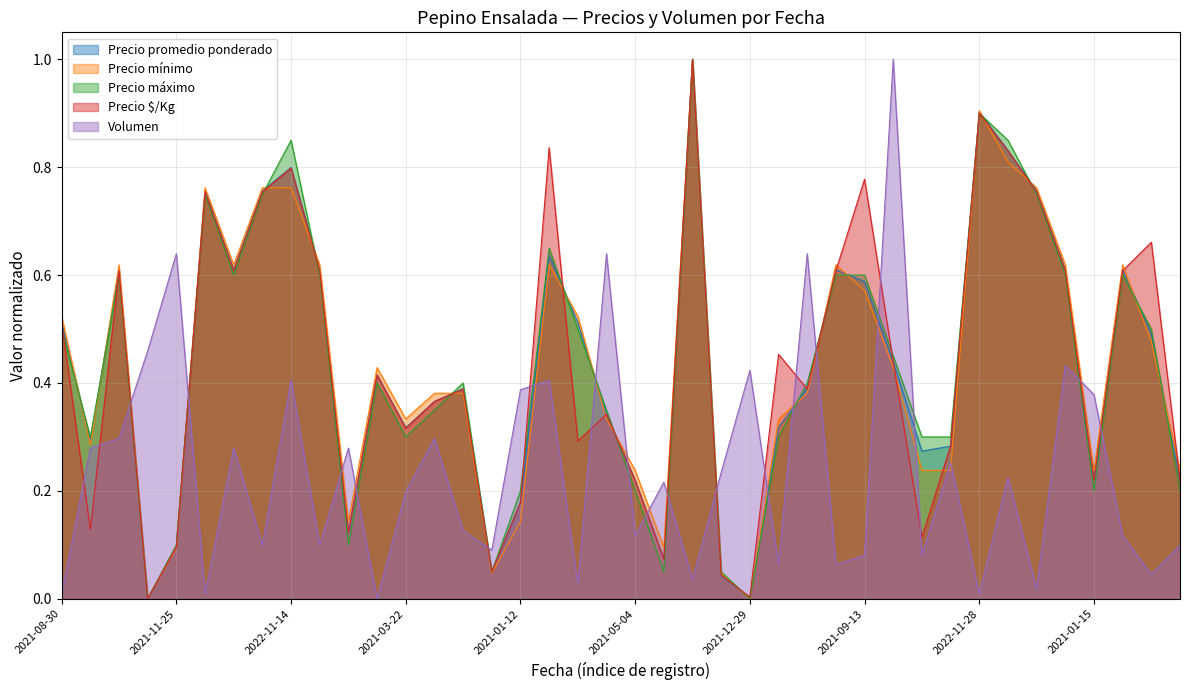

What is the maximum value for Volumen?

1.0